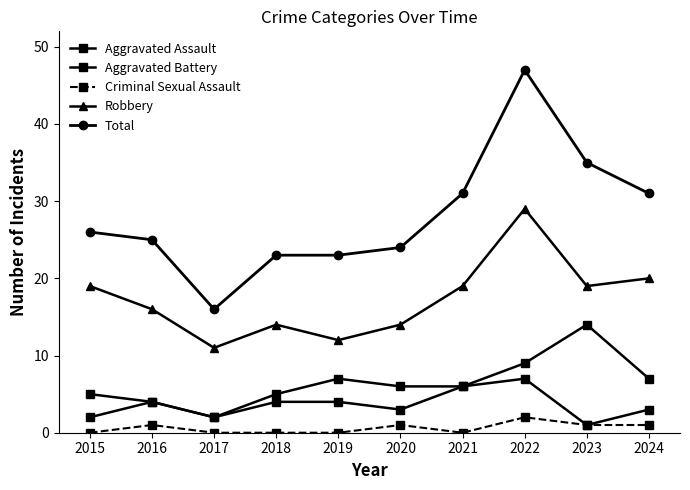

The value of Robbery at 2017 is 8. True or false?

False